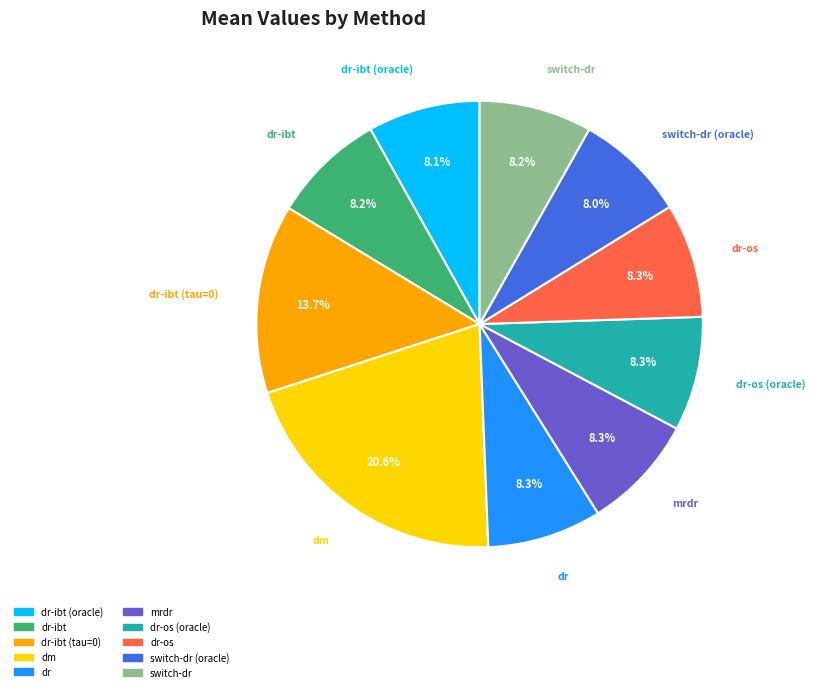

To the nearest percent, what is the average slice percentage?

10%